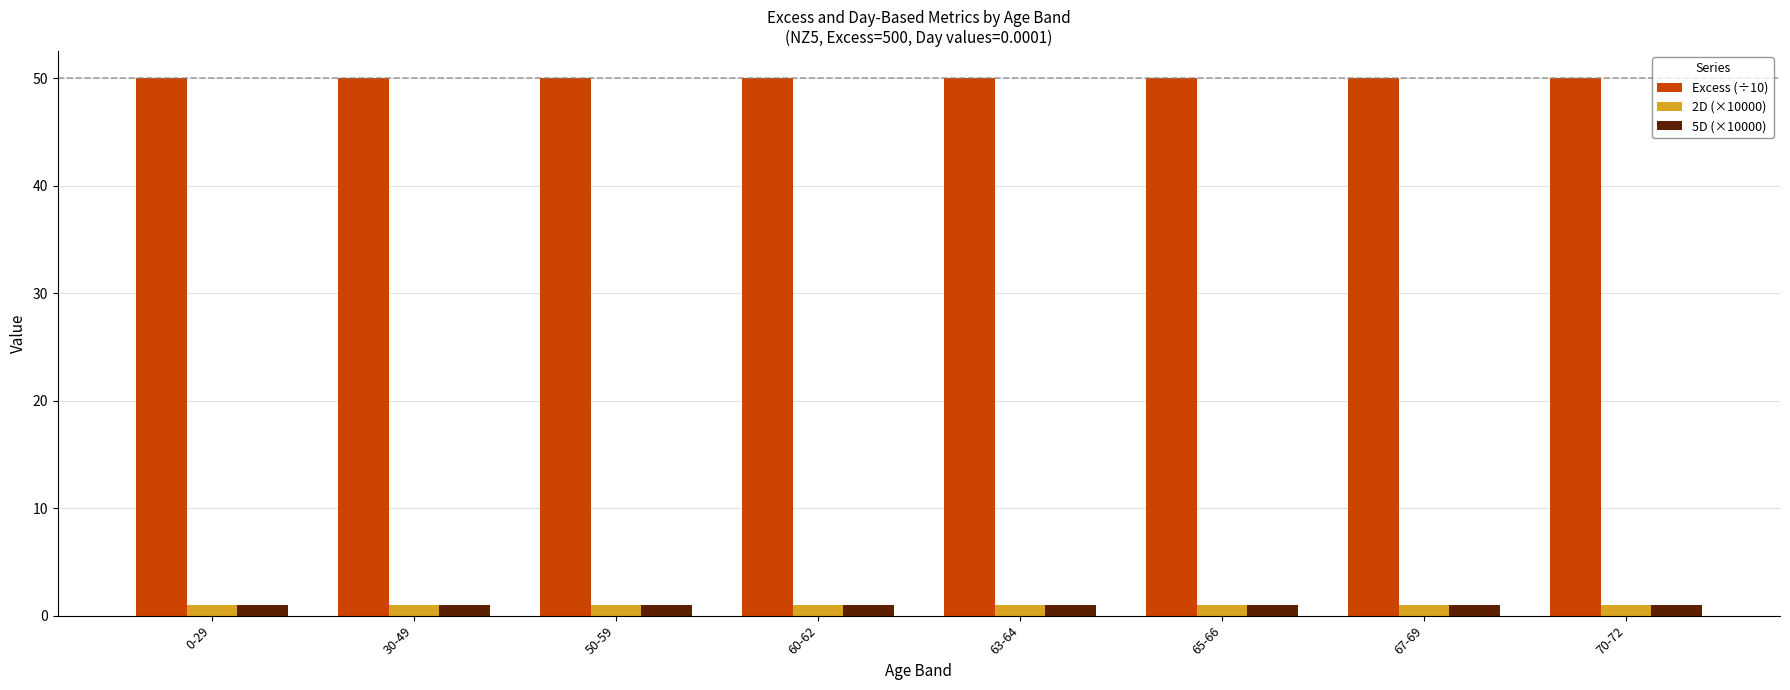

What is the sum of all 5D (×10000) values?

8